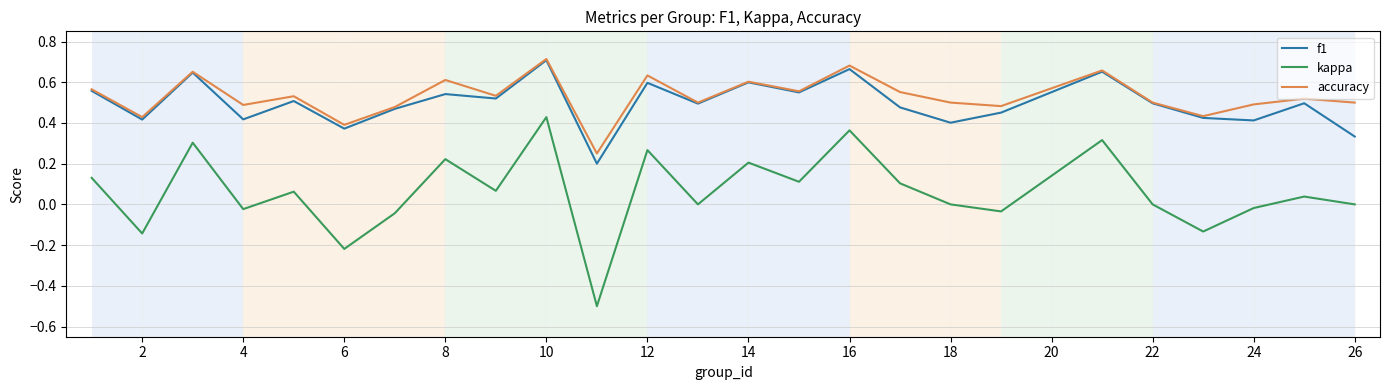

What is the minimum value shown in the chart?

-0.5